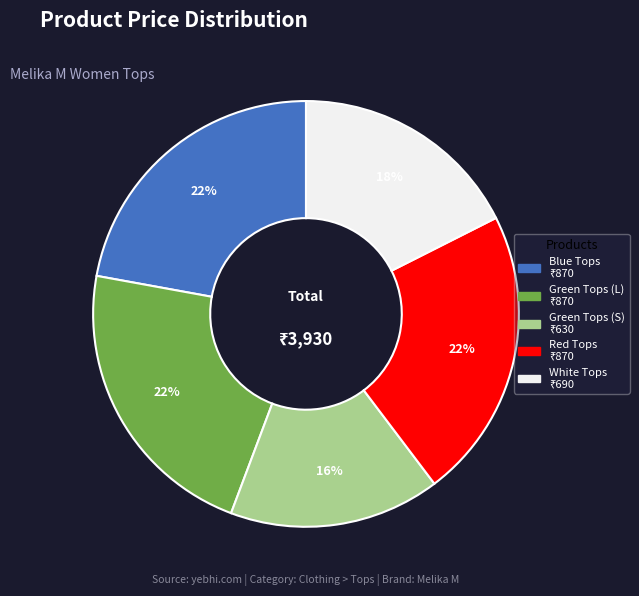

Does any single category account for the majority?

No